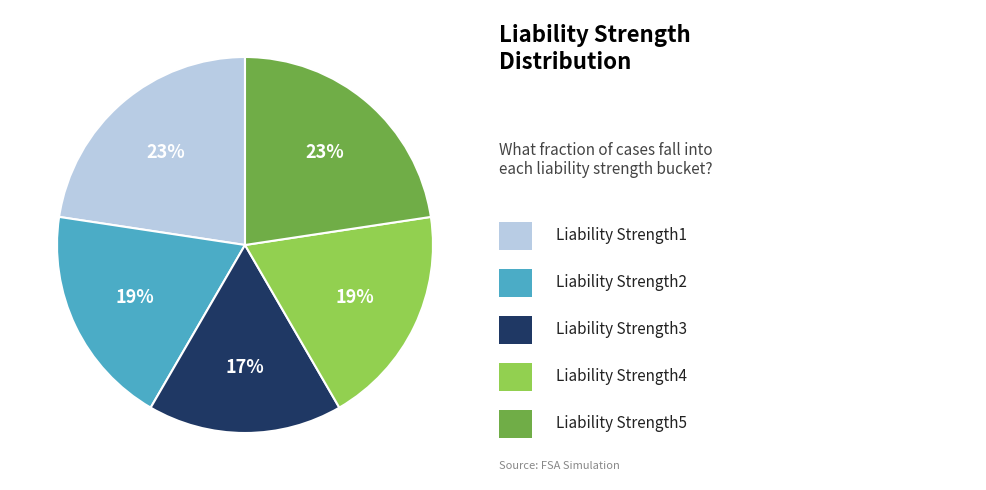

Is there any slice that represents more than half of the pie?

No